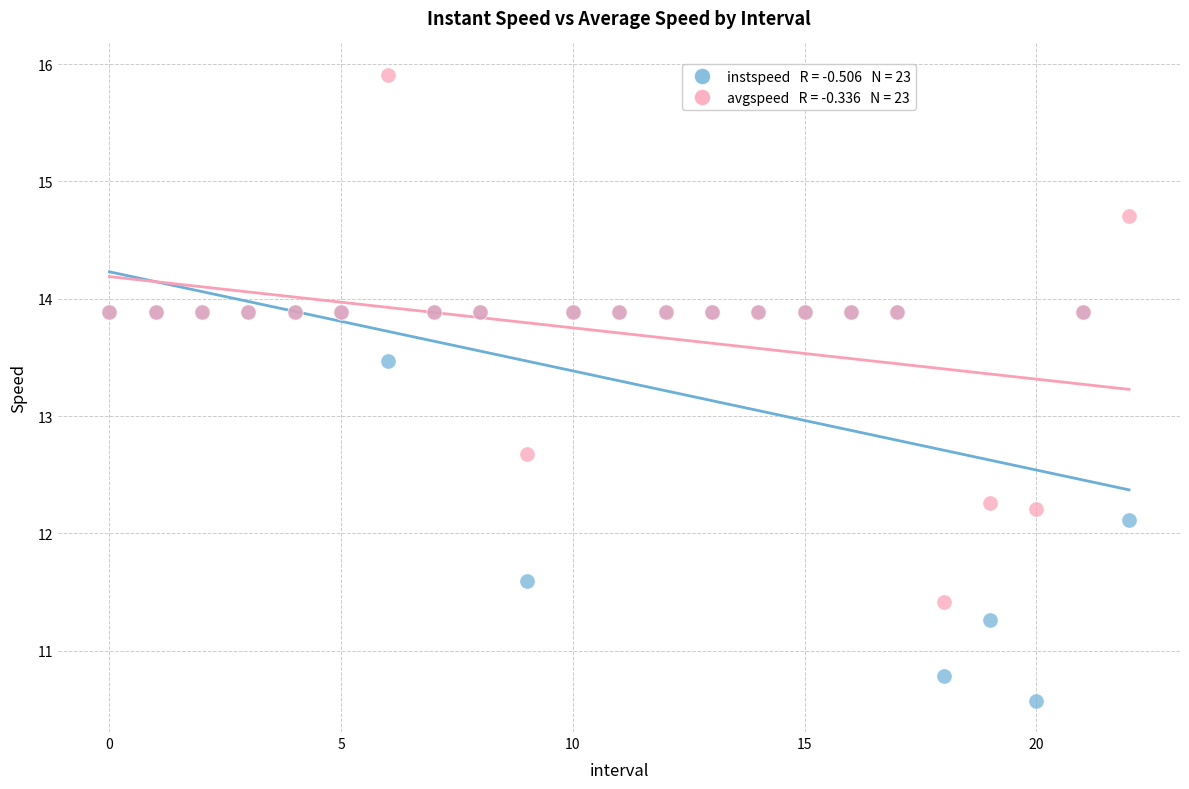

Across all series, what Y value is closest to 13?

12.7